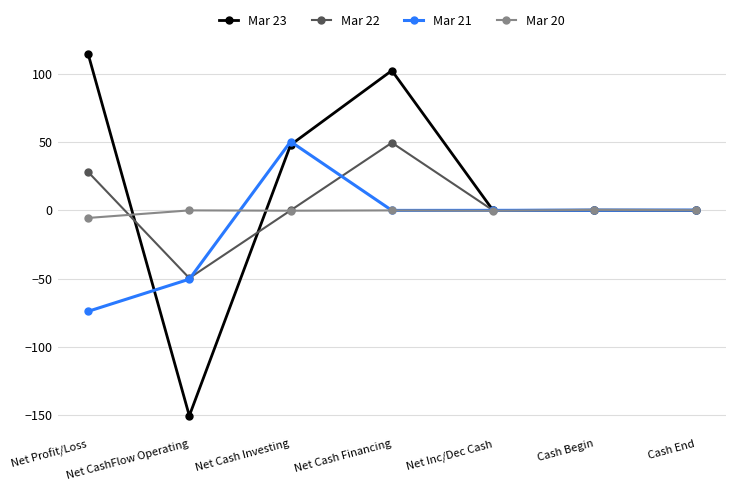

What is the label of the 2nd point from the right?

Cash Begin